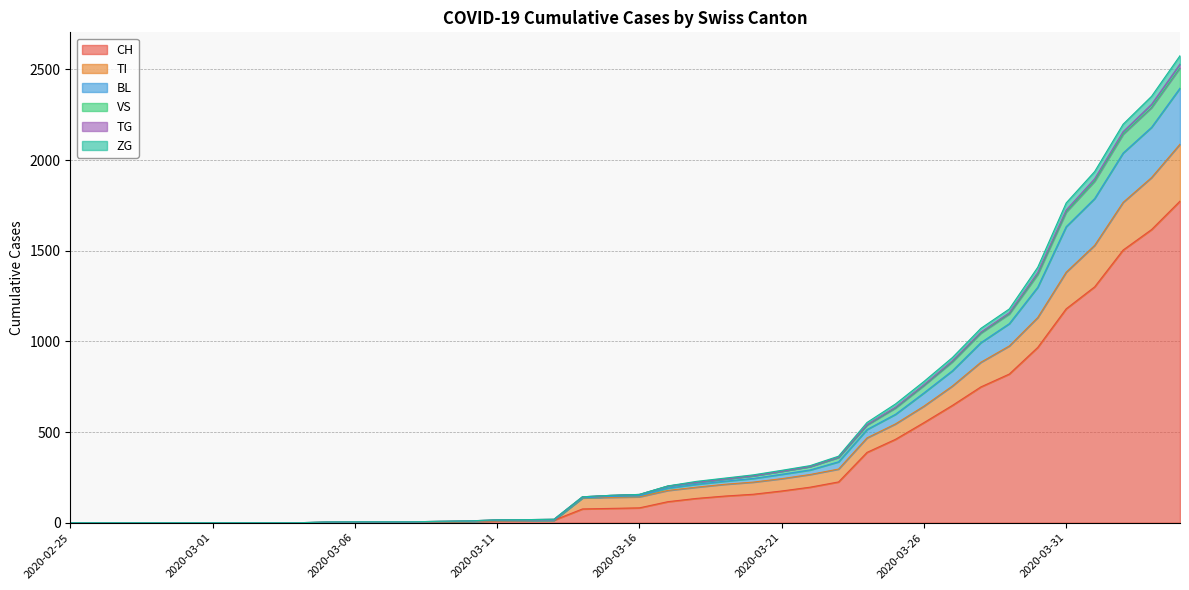

How many data points does each series have?

40